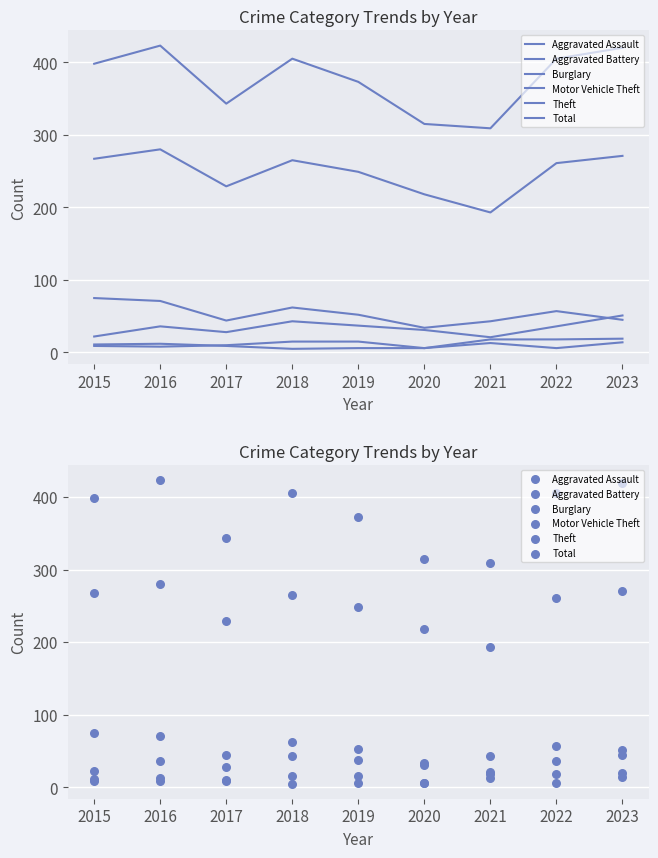

Is the value of Aggravated Assault at 2020 greater than the value of Motor Vehicle Theft at 2015?

No